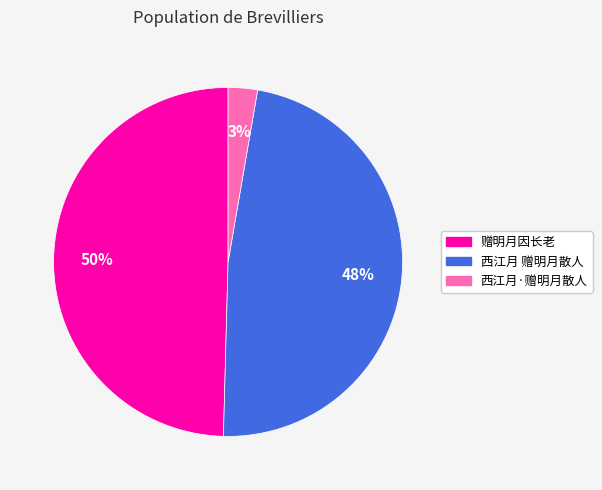

Do 西江月 赠明月散人 and 西江月·赠明月散人 together represent more than half of the pie?

Yes